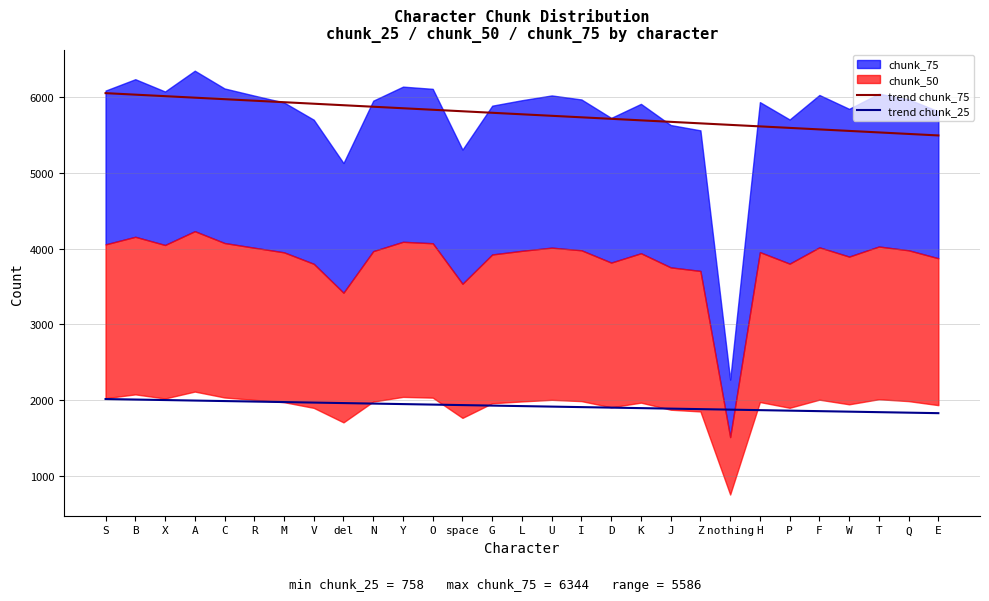

What is the minimum value for trend chunk_25?

1830.4